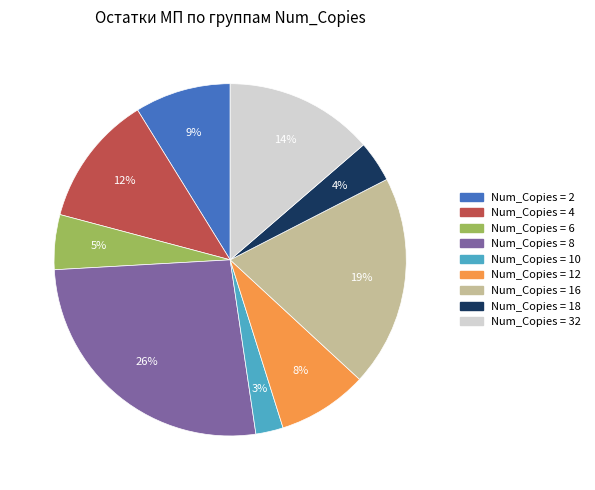

How many slices are in this pie chart?

9